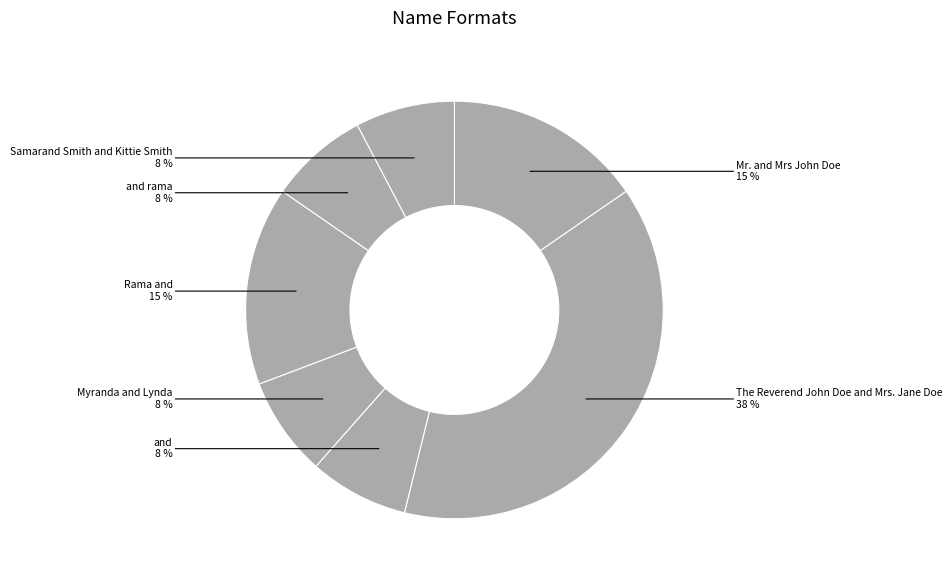

How many segments does this pie chart have?

7